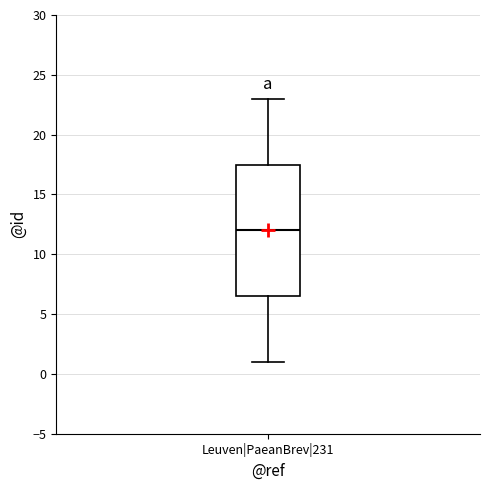

Read this box plot against the y-axis: the position of the median line, the range covered by the box, and the ends of both whiskers. The values are not printed on the chart, so give them approximately, as read against the axis.

median 12.0, box 6.5 to 17.5, whiskers 1.0 to 23.0